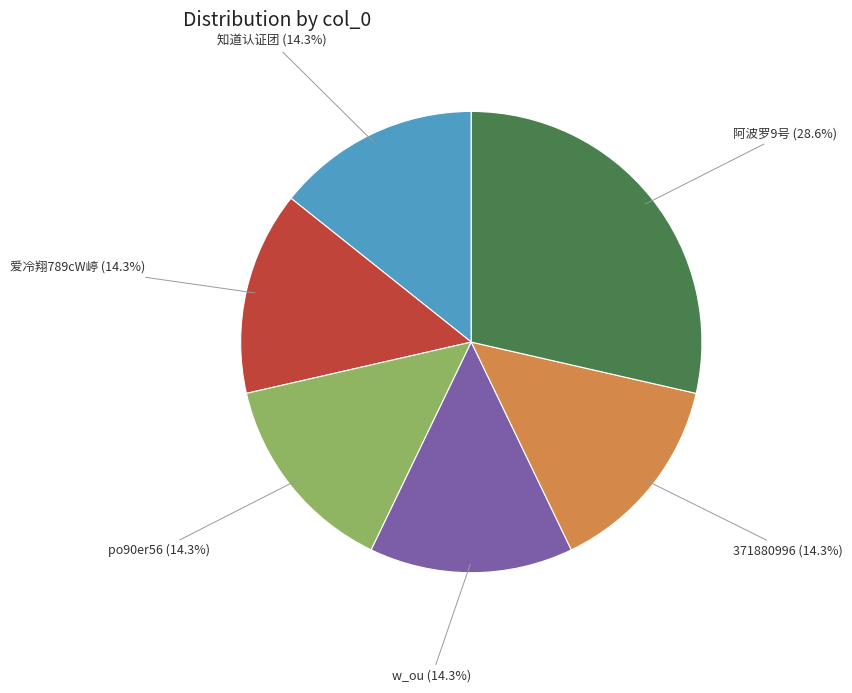

Count the number of slices in the pie.

6